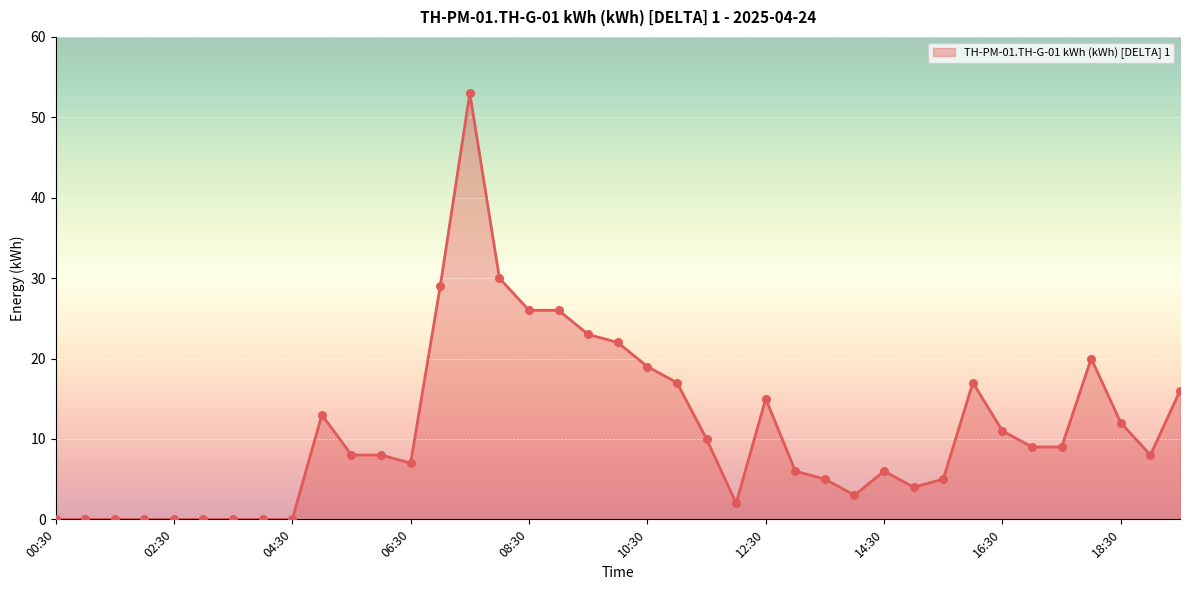

What is the greatest value displayed?

53